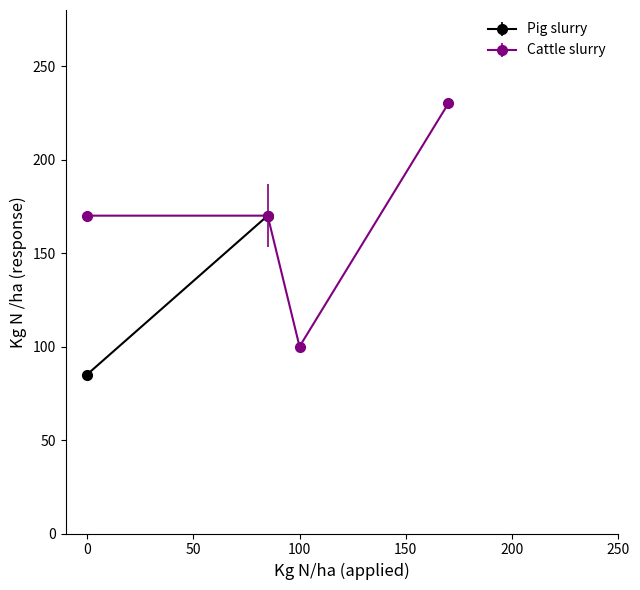

True or false: Cattle slurry has more than 2 interior local peaks.

False